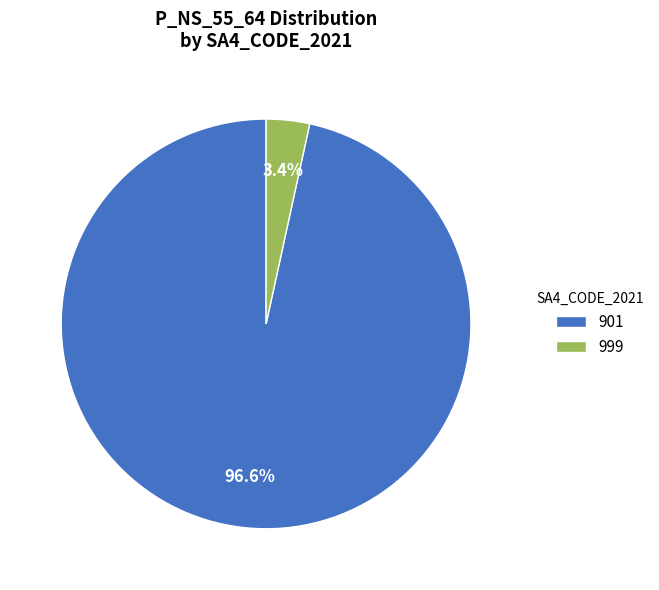

Is the sum of 999 and 901 greater than half?

Yes